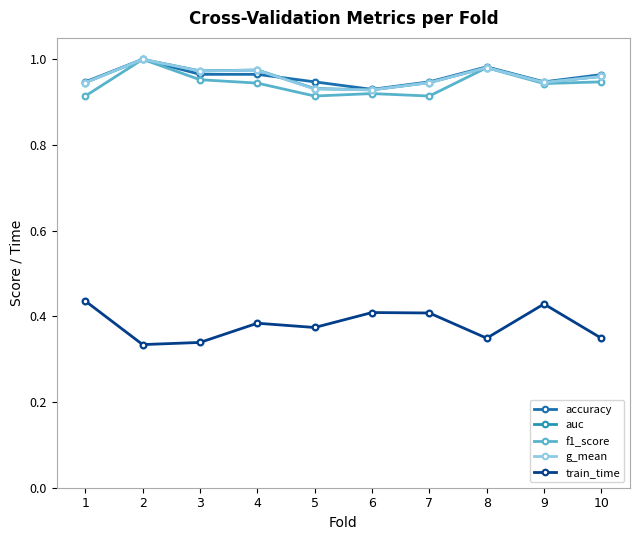

Which category has the highest value in the f1_score series?

2